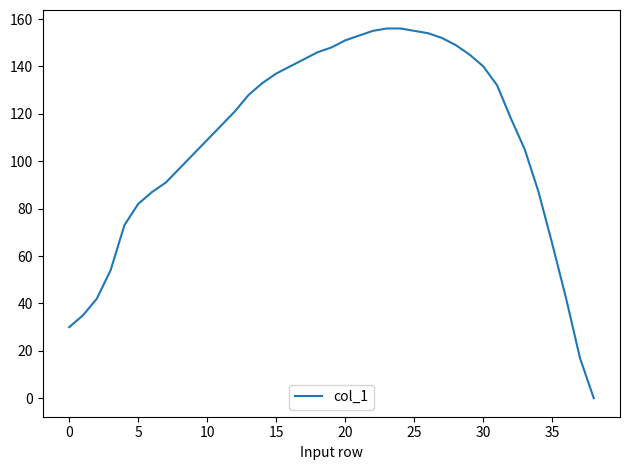

What is the difference between the maximum and minimum values?

156